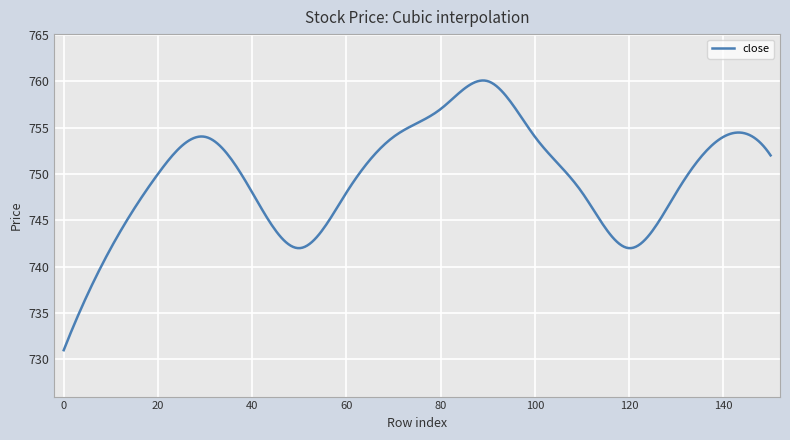

What is the minimum value shown in the chart?

731.0